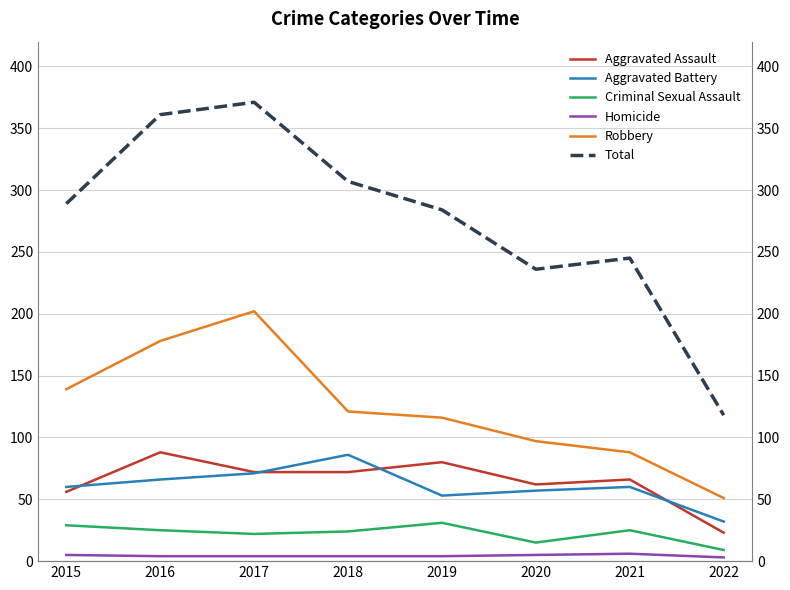

True or false: Robbery has a value of 51 at 2022.

True